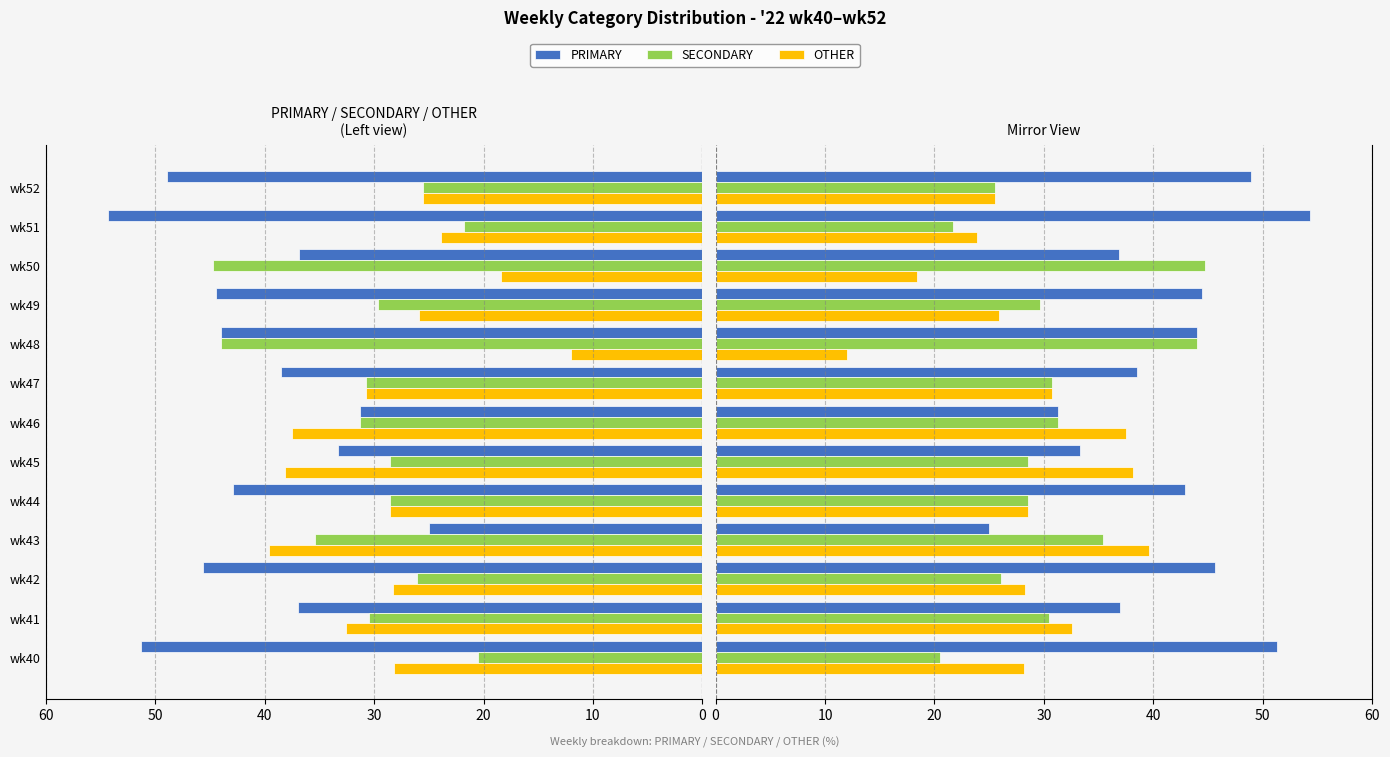

The SECONDARY series shows 30.4 at wk41. True or false?

True